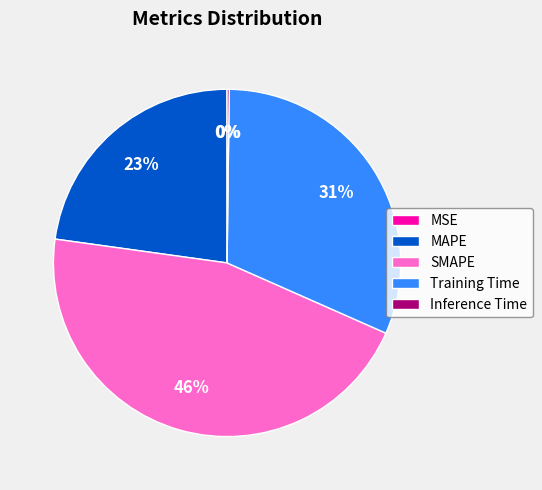

The MAPE slice represents 23% of the pie. True or false?

True